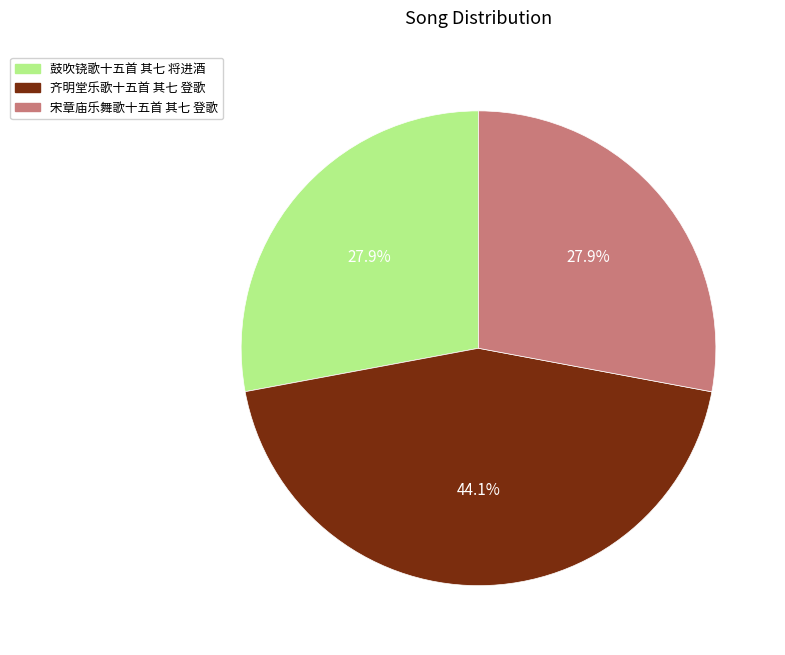

Does 齐明堂乐歌十五首 其七 登歌 account for over 50% of the chart?

No